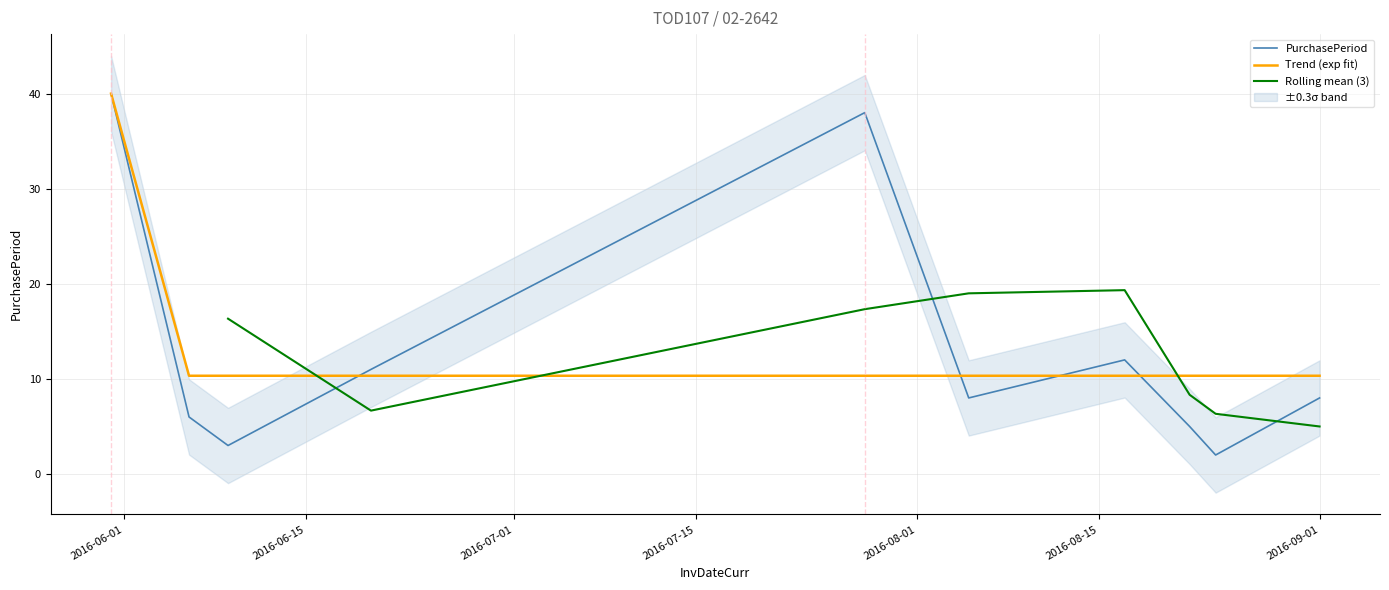

At which category does the data reach its first local valley?

2016-06-09